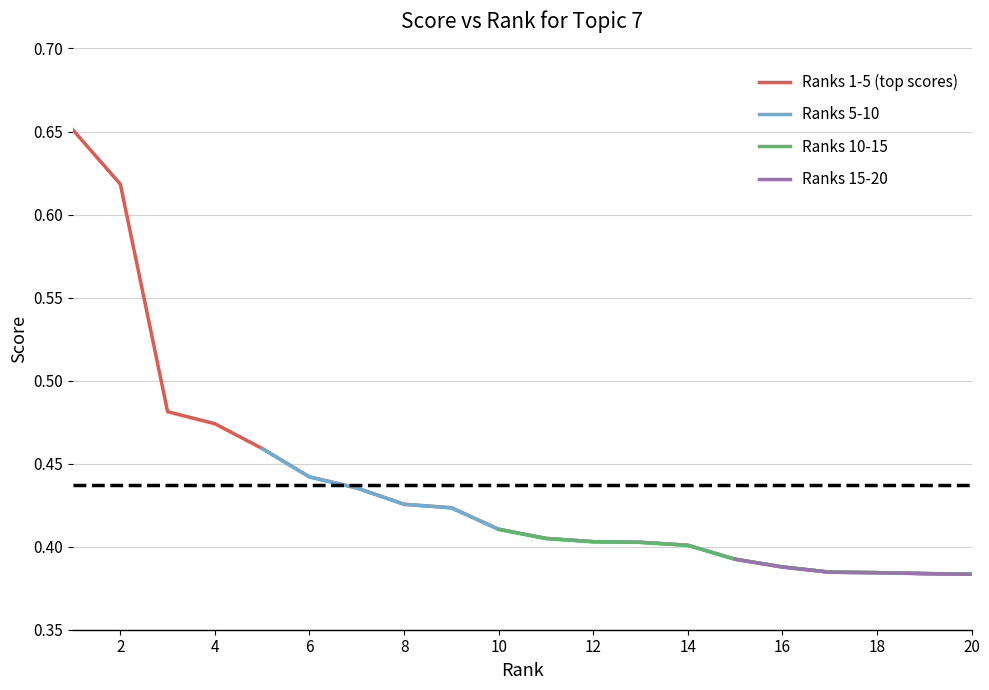

True or false: rank 1-5 scores and rank 6-10 scores cross at least once.

False